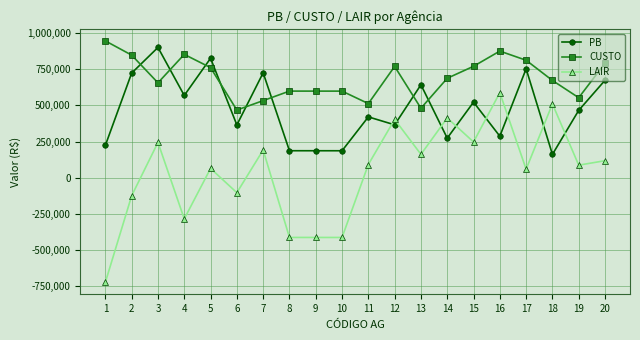

Where is the first local minimum for CUSTO?

3